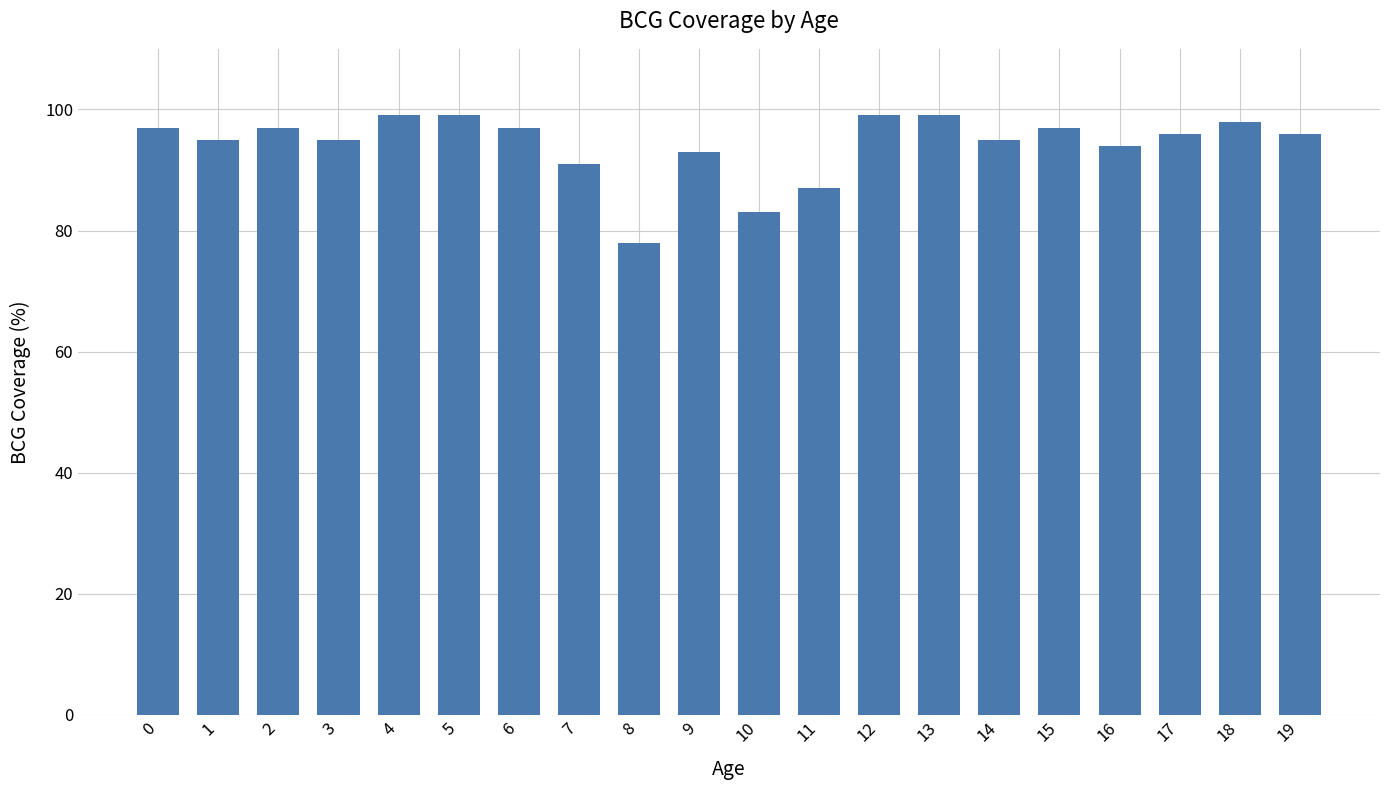

How many bars are there in total?

20